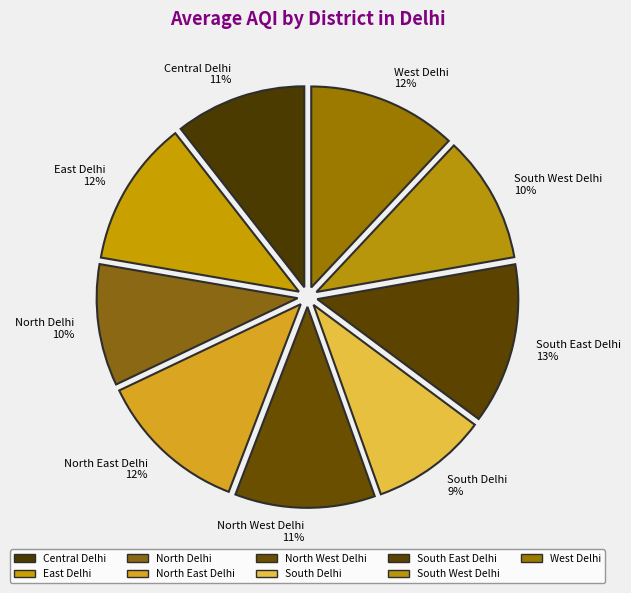

Do South Delhi and North East Delhi together represent more than half of the pie?

No